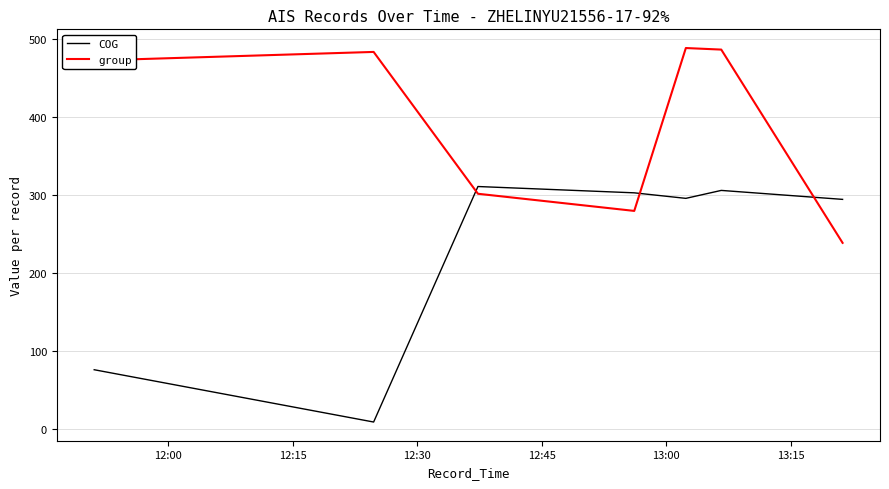

True or false: COG and group cross at least once.

True